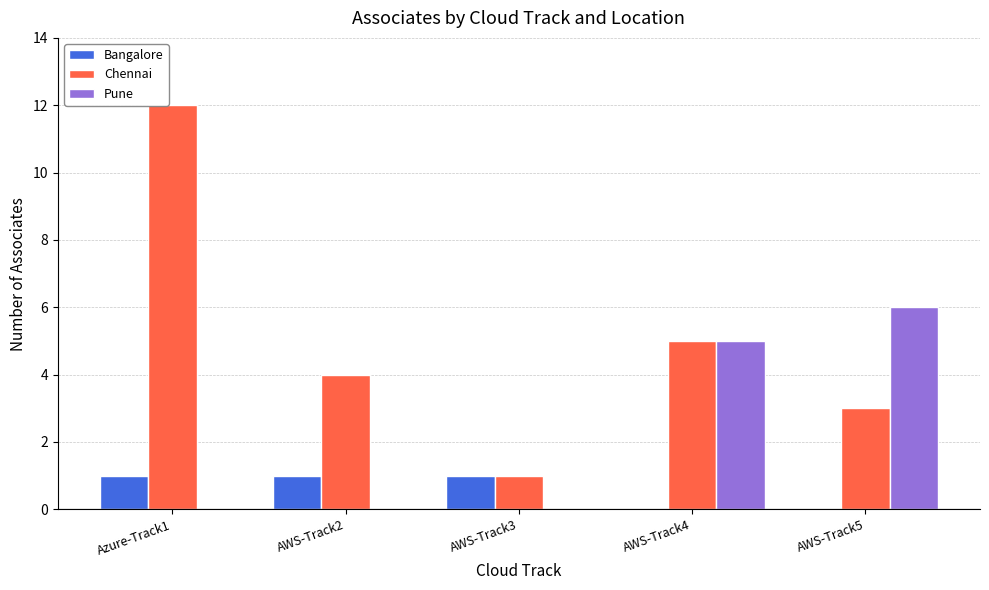

What is the greatest value displayed?

12